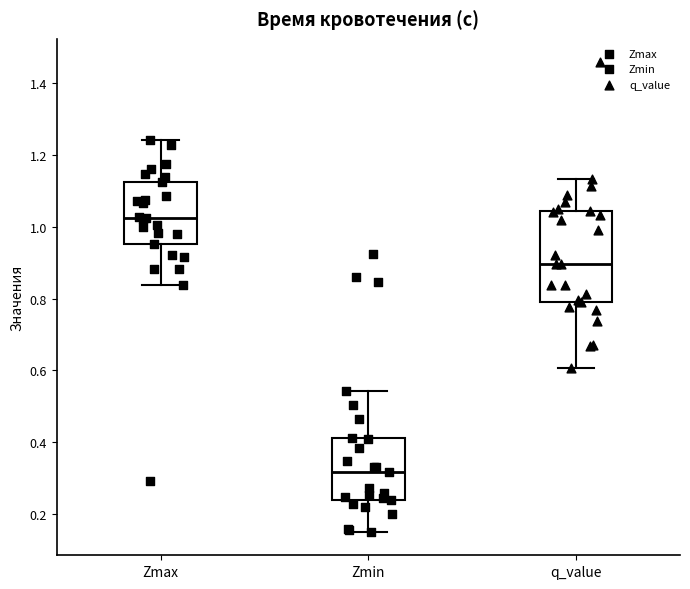

Which box is the tallest, from its lower edge to its upper edge?

q_value